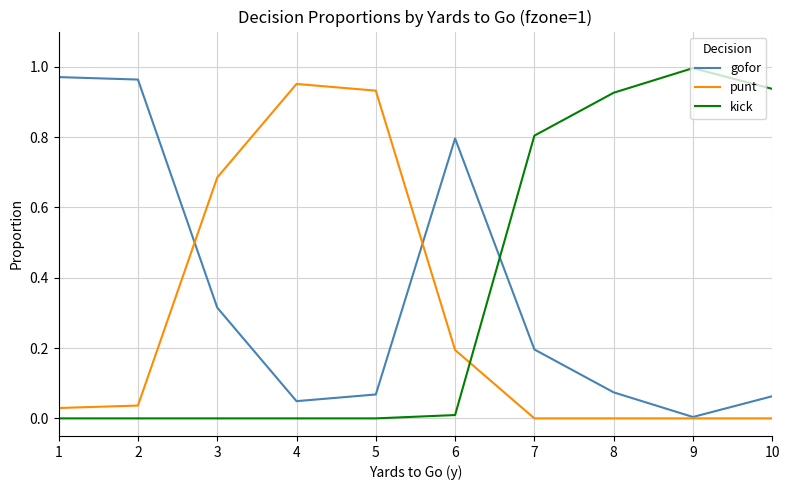

How many times do punt and kick cross each other?

1